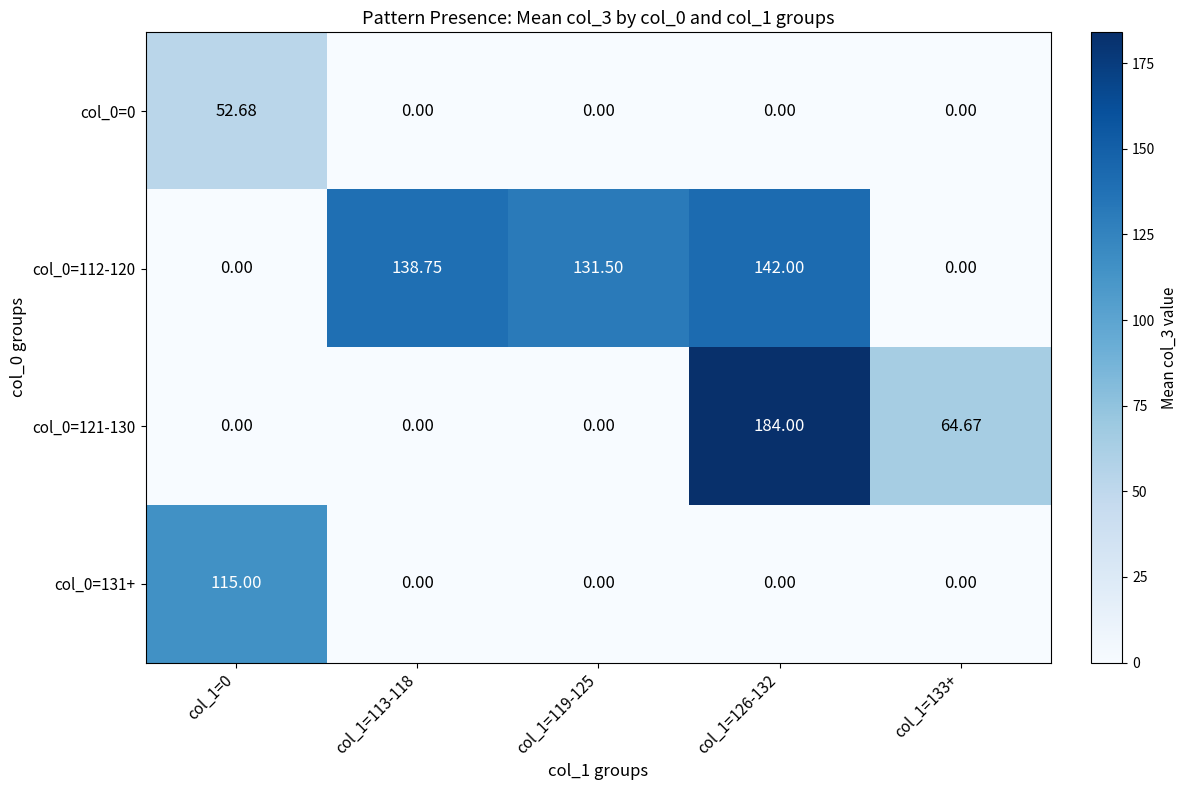

Reading right to left, what are all the values shown in this chart?

col_0=0: col_1=133+=0.0	col_1=126-132=0.0	col_1=119-125=0.0	col_1=113-118=0.0	col_1=0=52.7
col_0=112-120: col_1=133+=0.0	col_1=126-132=142.0	col_1=119-125=131.5	col_1=113-118=138.8	col_1=0=0.0
col_0=121-130: col_1=133+=64.7	col_1=126-132=184.0	col_1=119-125=0.0	col_1=113-118=0.0	col_1=0=0.0
col_0=131+: col_1=133+=0.0	col_1=126-132=0.0	col_1=119-125=0.0	col_1=113-118=0.0	col_1=0=115.0